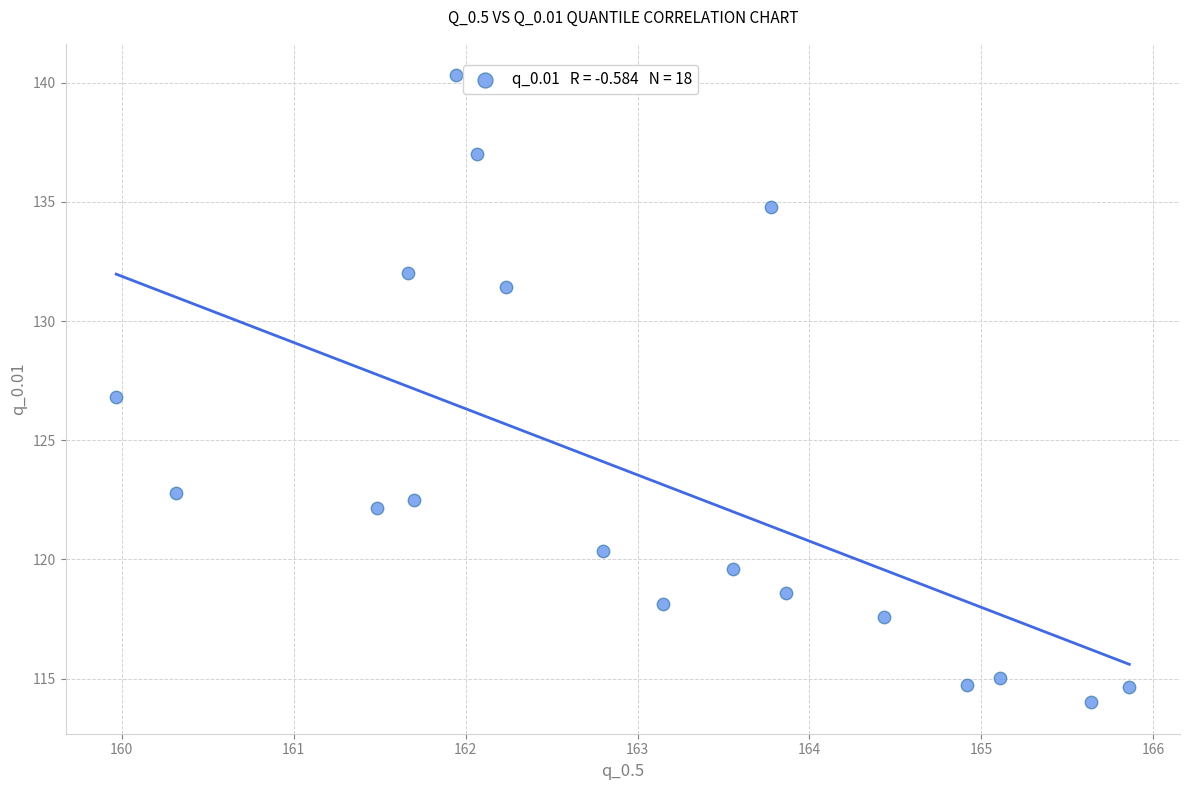

What is the range of Y values (max minus min)?

26.3